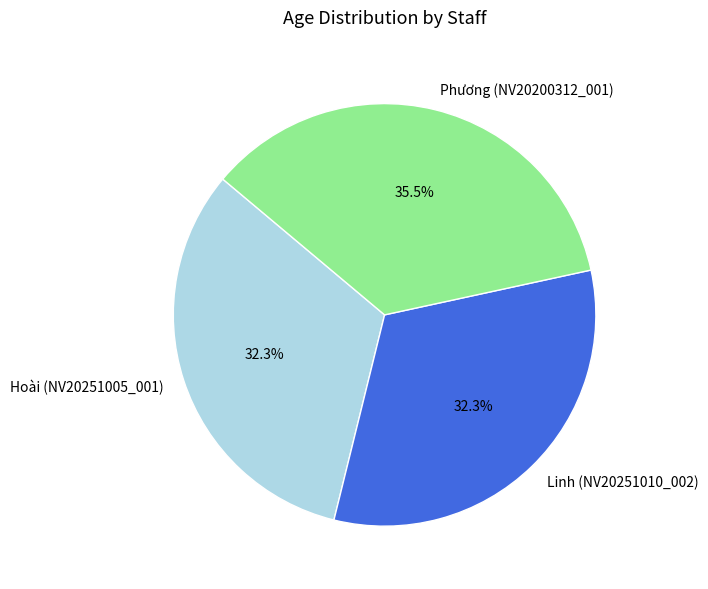

Is it true that Hoài (NV20251005_001) is 20% of the pie?

False